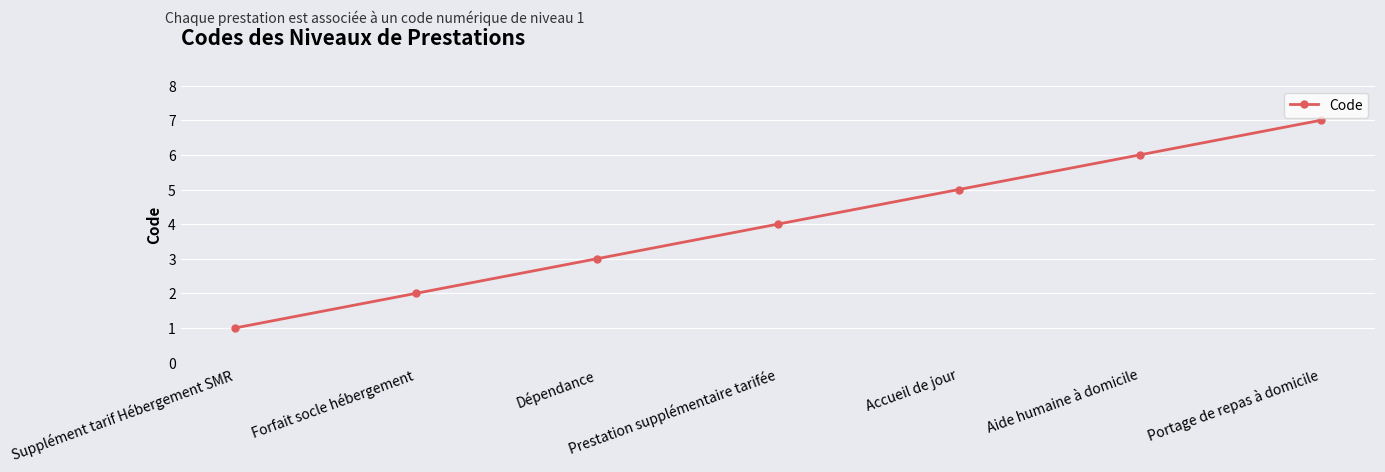

How many series are shown in this chart?

1